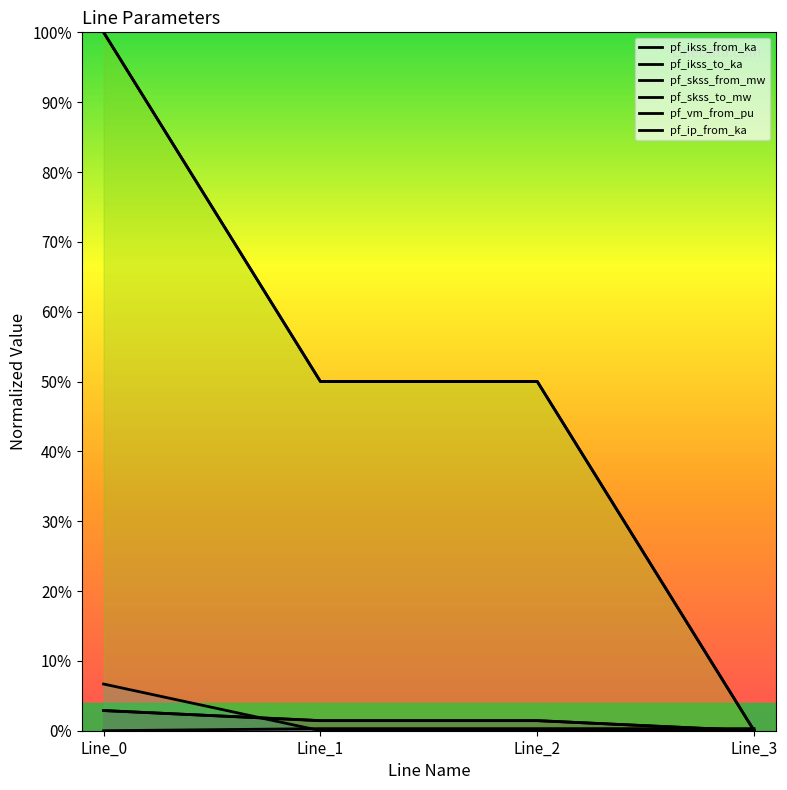

List the series in order of their peak value, highest first.

pf_skss_from_mw, pf_skss_to_mw, pf_ip_from_ka, pf_ikss_from_ka, pf_ikss_to_ka, pf_vm_from_pu